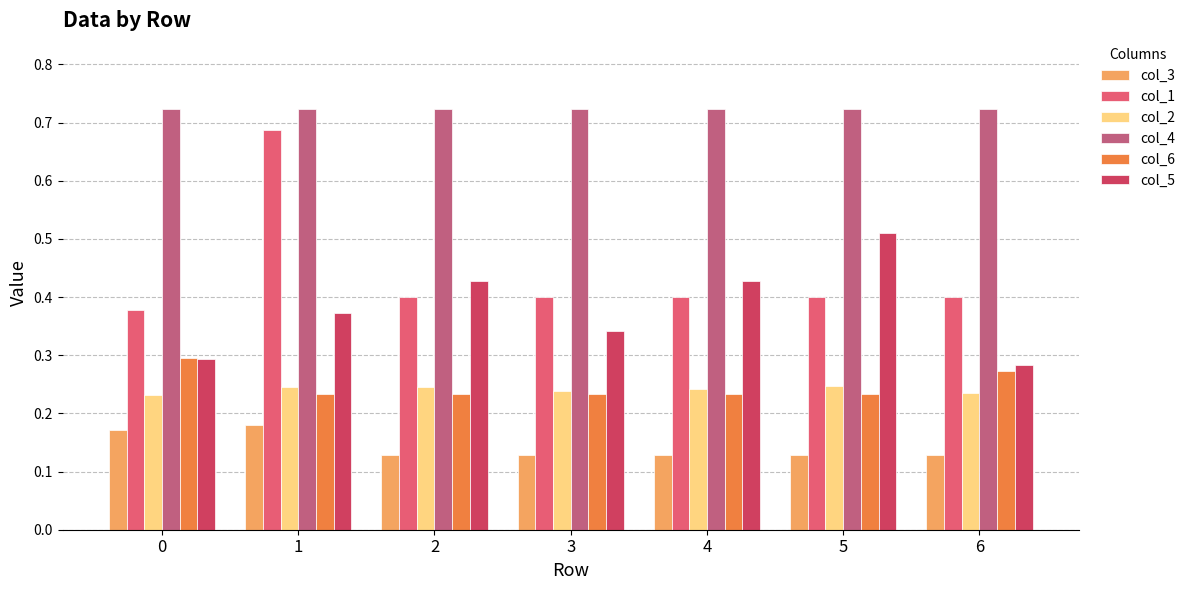

True or false: col_1 has a value of 0.4 at 5.

True